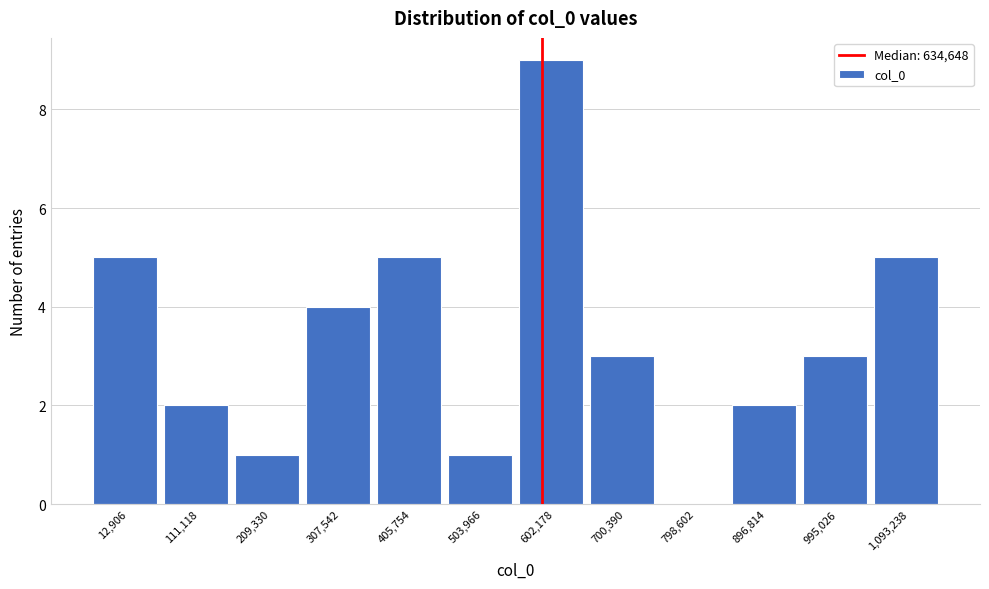

Reading left to right, list all the values displayed in this chart.

12,906=5	111,118=2	209,330=1	307,542=4	405,754=5	503,966=1	602,178=9	700,390=3	798,602=0	896,814=2	995,026=3	1,093,238=5